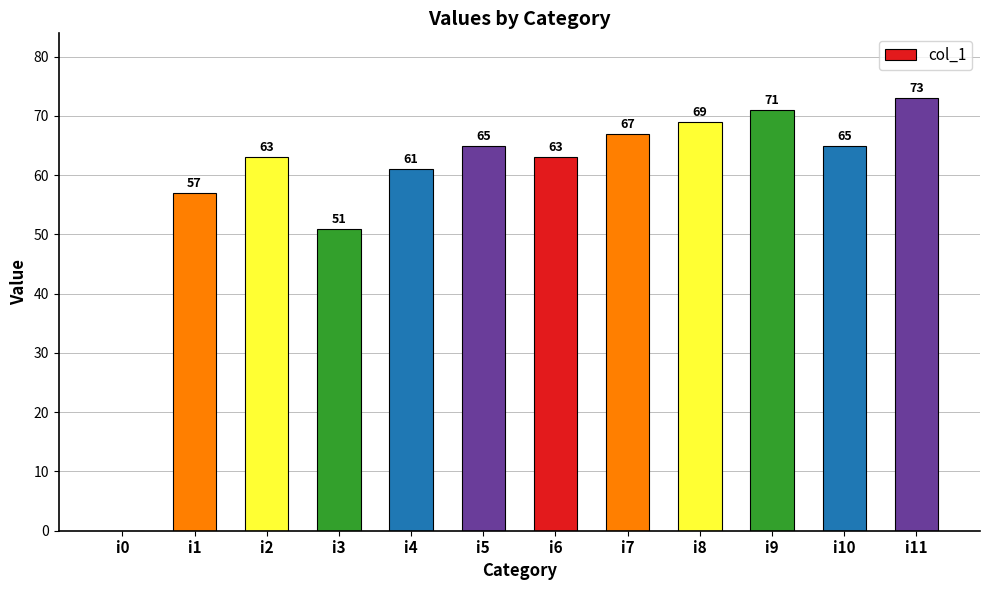

What is the ratio of the value at i9 to the value at i6?

1.1